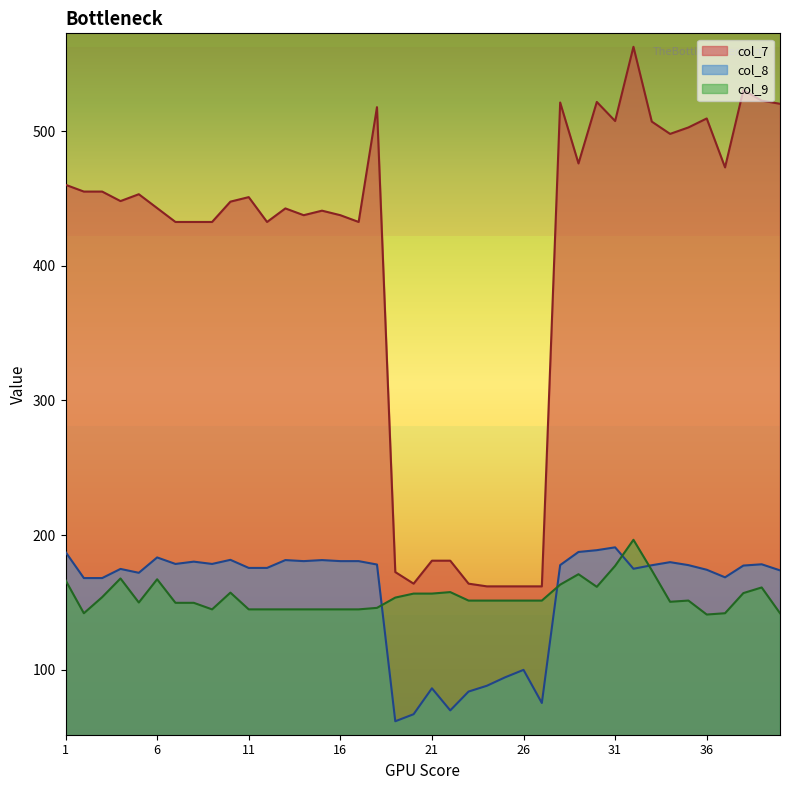

What is the highest value of the col_7 series?

562.6